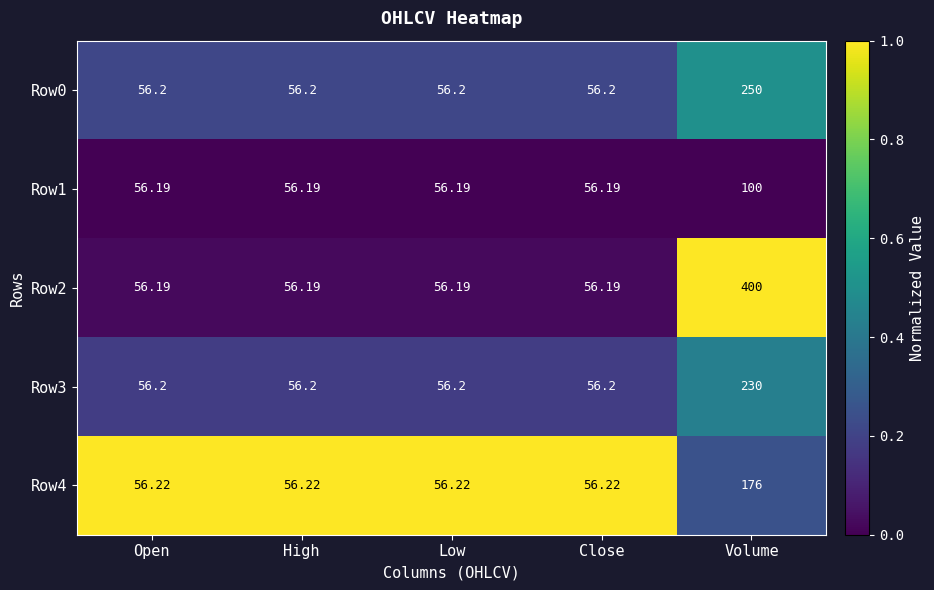

Is the value of Row3 at Volume greater than the value of Row1 at Close?

Yes